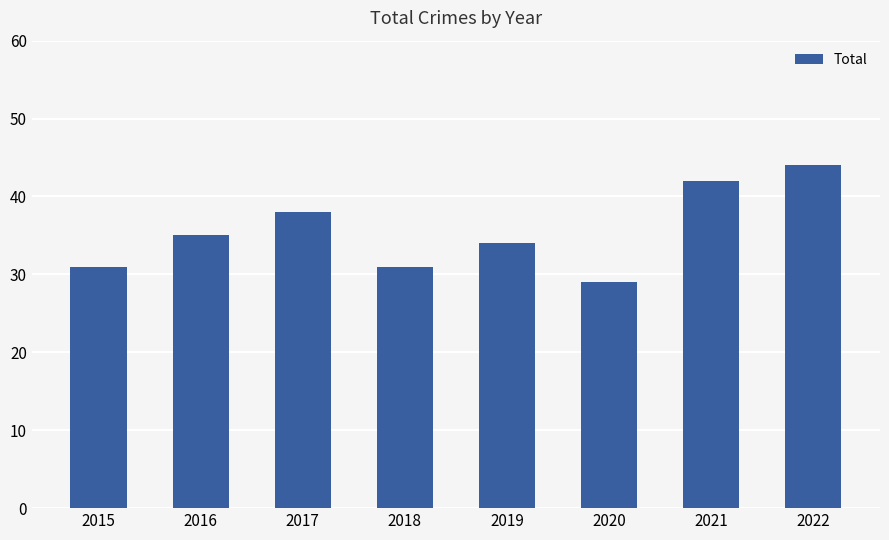

What is the difference between the values at 2018 and 2019?

3